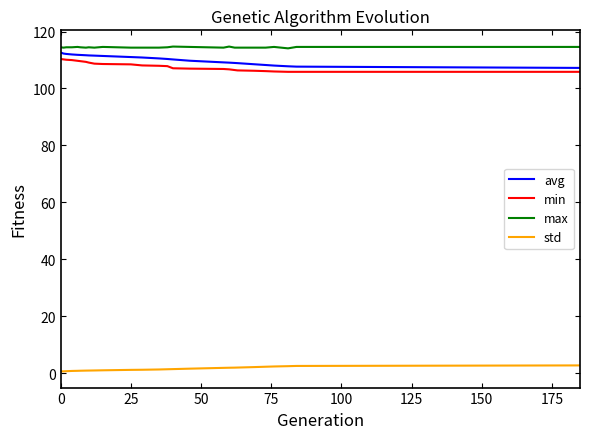

How many distinct data groups are displayed?

4